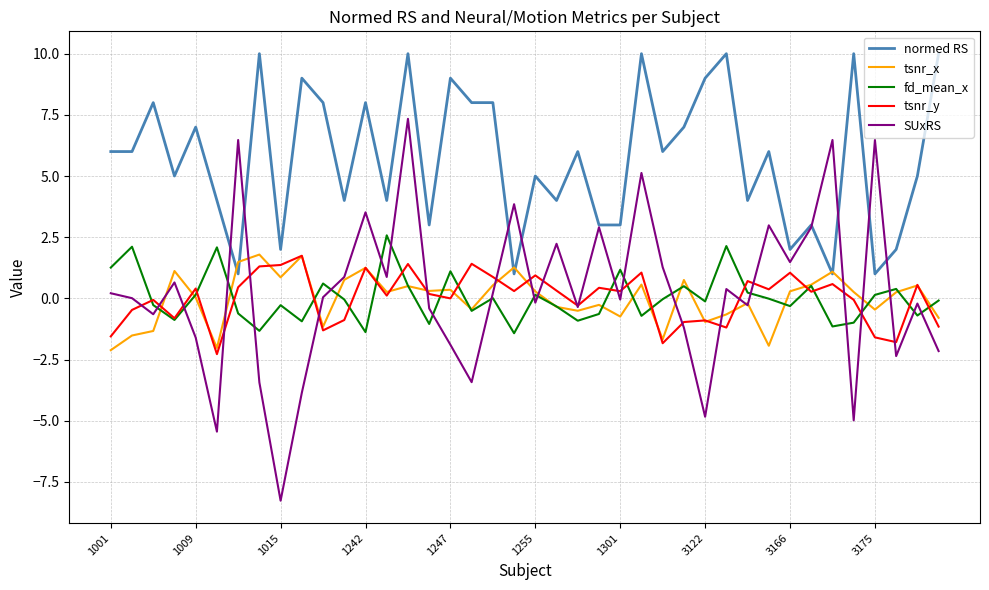

What is the lowest value of the normed RS series?

1.0